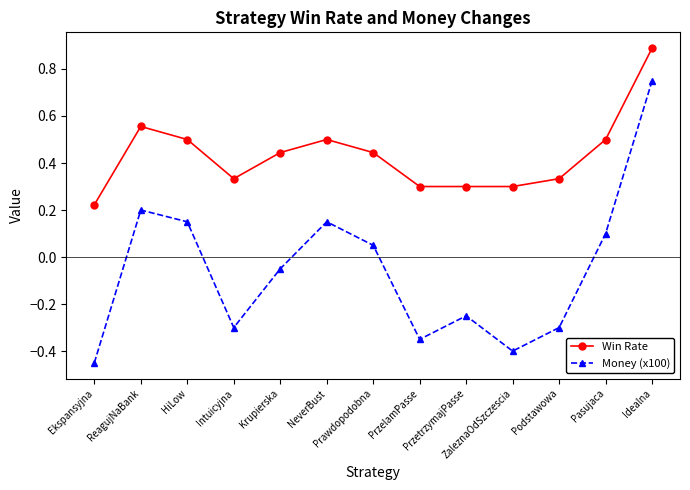

Is the value of Money (x100) at PrzetrzymajPasse greater than the value of Win Rate at Krupierska?

No